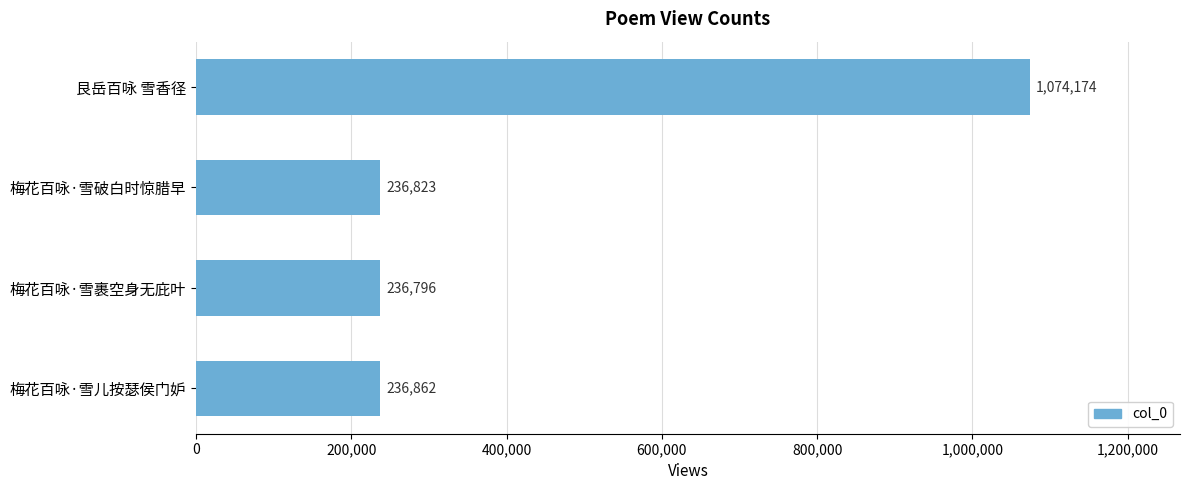

Reading bottom to top, what are all the values shown in this chart?

梅花百咏·雪儿按瑟侯门妒=236862	梅花百咏·雪裹空身无庇叶=236796	梅花百咏·雪破白时惊腊早=236823	艮岳百咏 雪香径=1074174